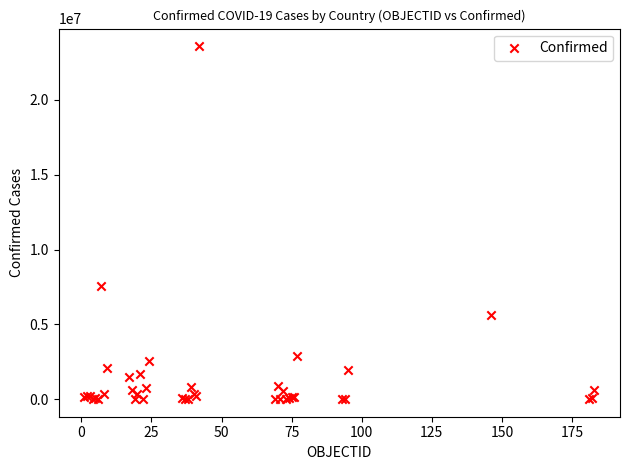

What Y value in the scatter plot is closest to 11794435?

7576335